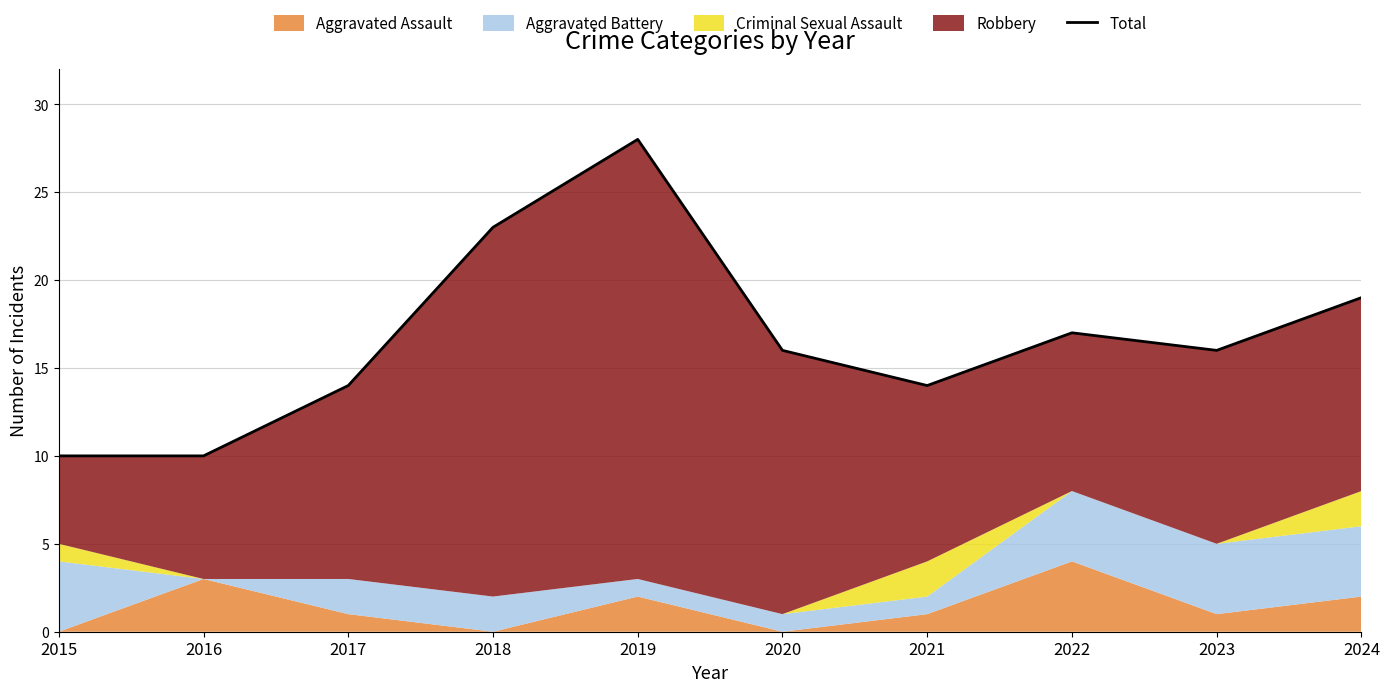

Reading right to left, list all the values displayed in this chart.

19	16	17	14	16	28	23	14	10	10